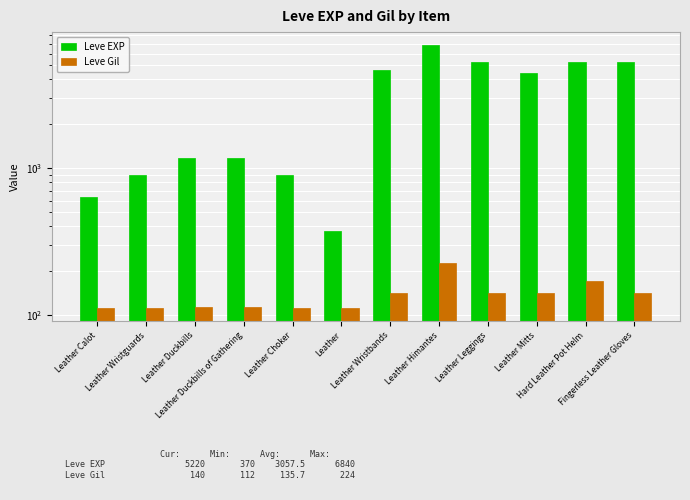

Rank the series at Leather Calot from highest to lowest value.

Leve EXP, Leve Gil